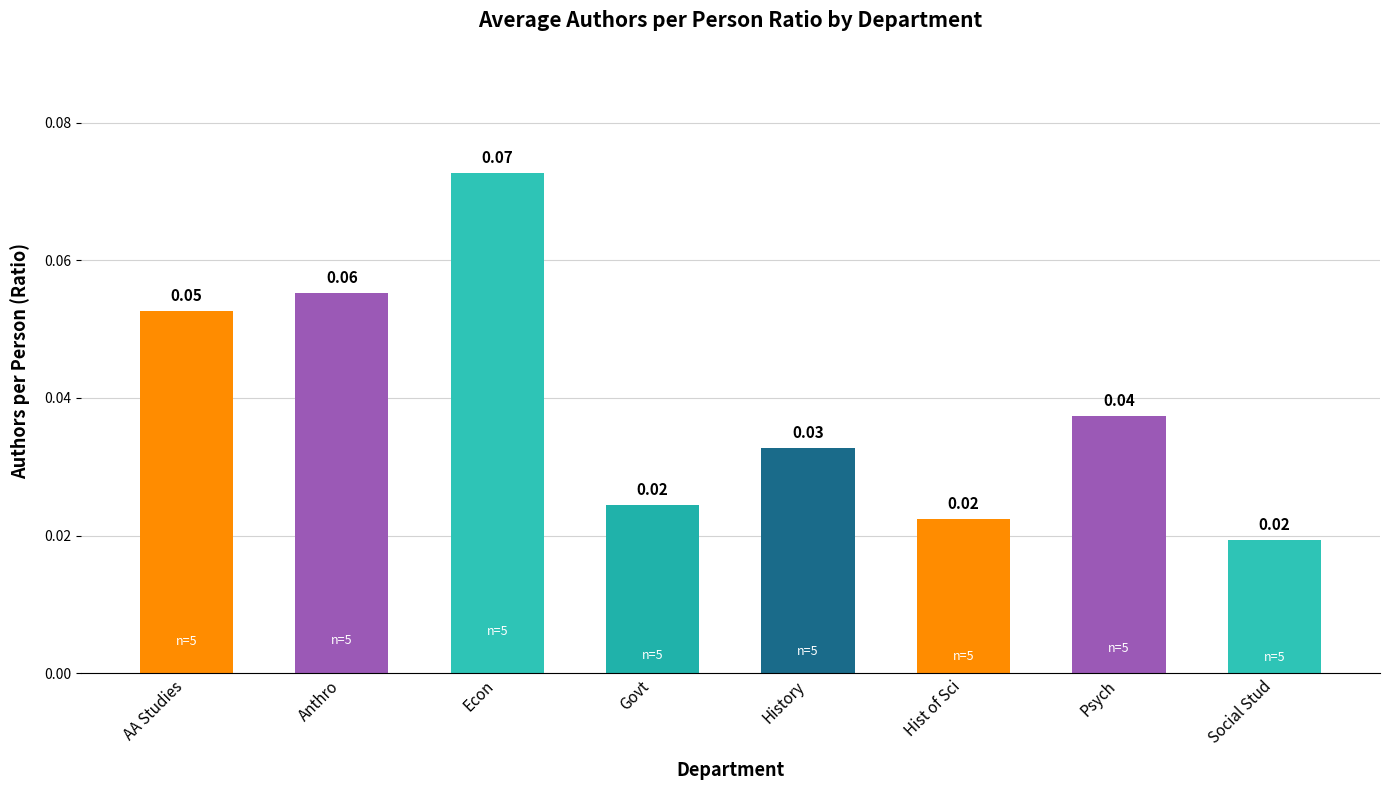

Which label corresponds to the largest value in the chart?

Econ